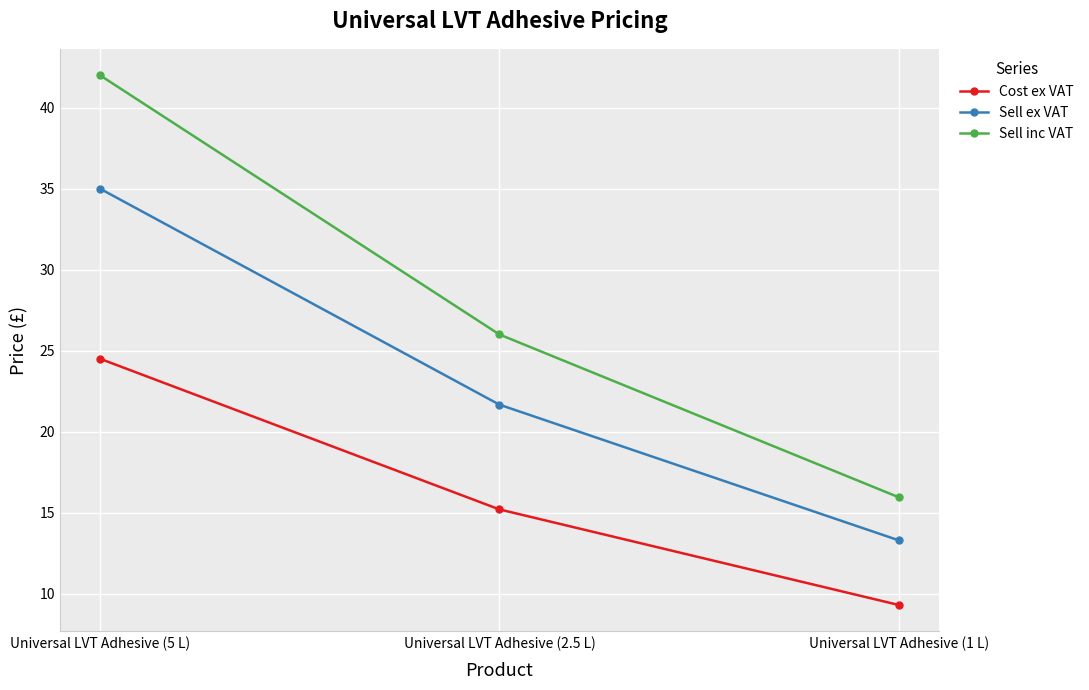

Which category has the lowest value in the Sell inc VAT series?

Universal LVT Adhesive (1 L)